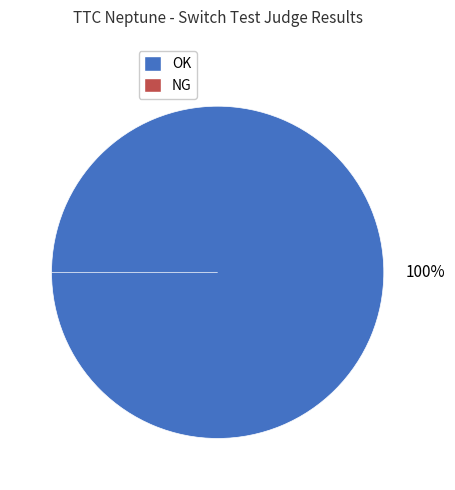

To the nearest percent, what is the difference between the largest and smallest slice percentages?

100%